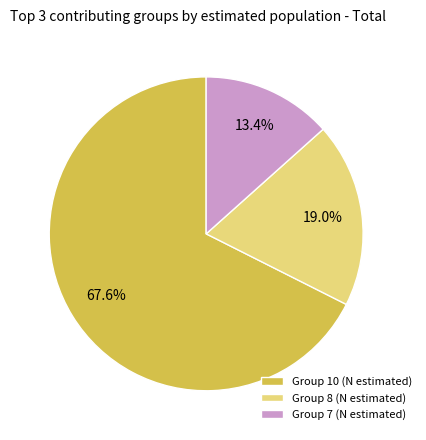

Count the number of slices in the pie.

3